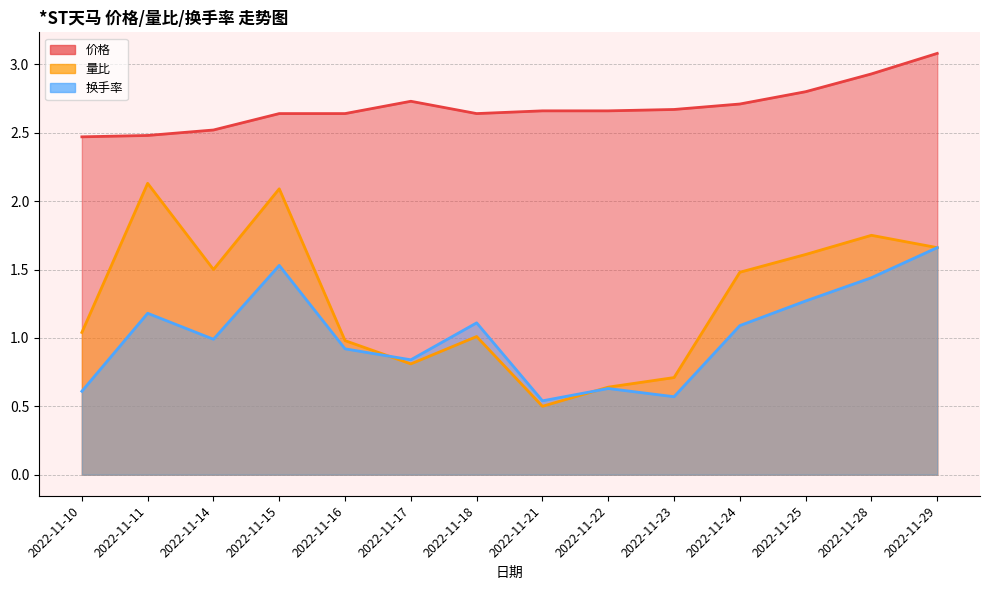

Which series changed the most between 2022-11-17 and 2022-11-21?

量比